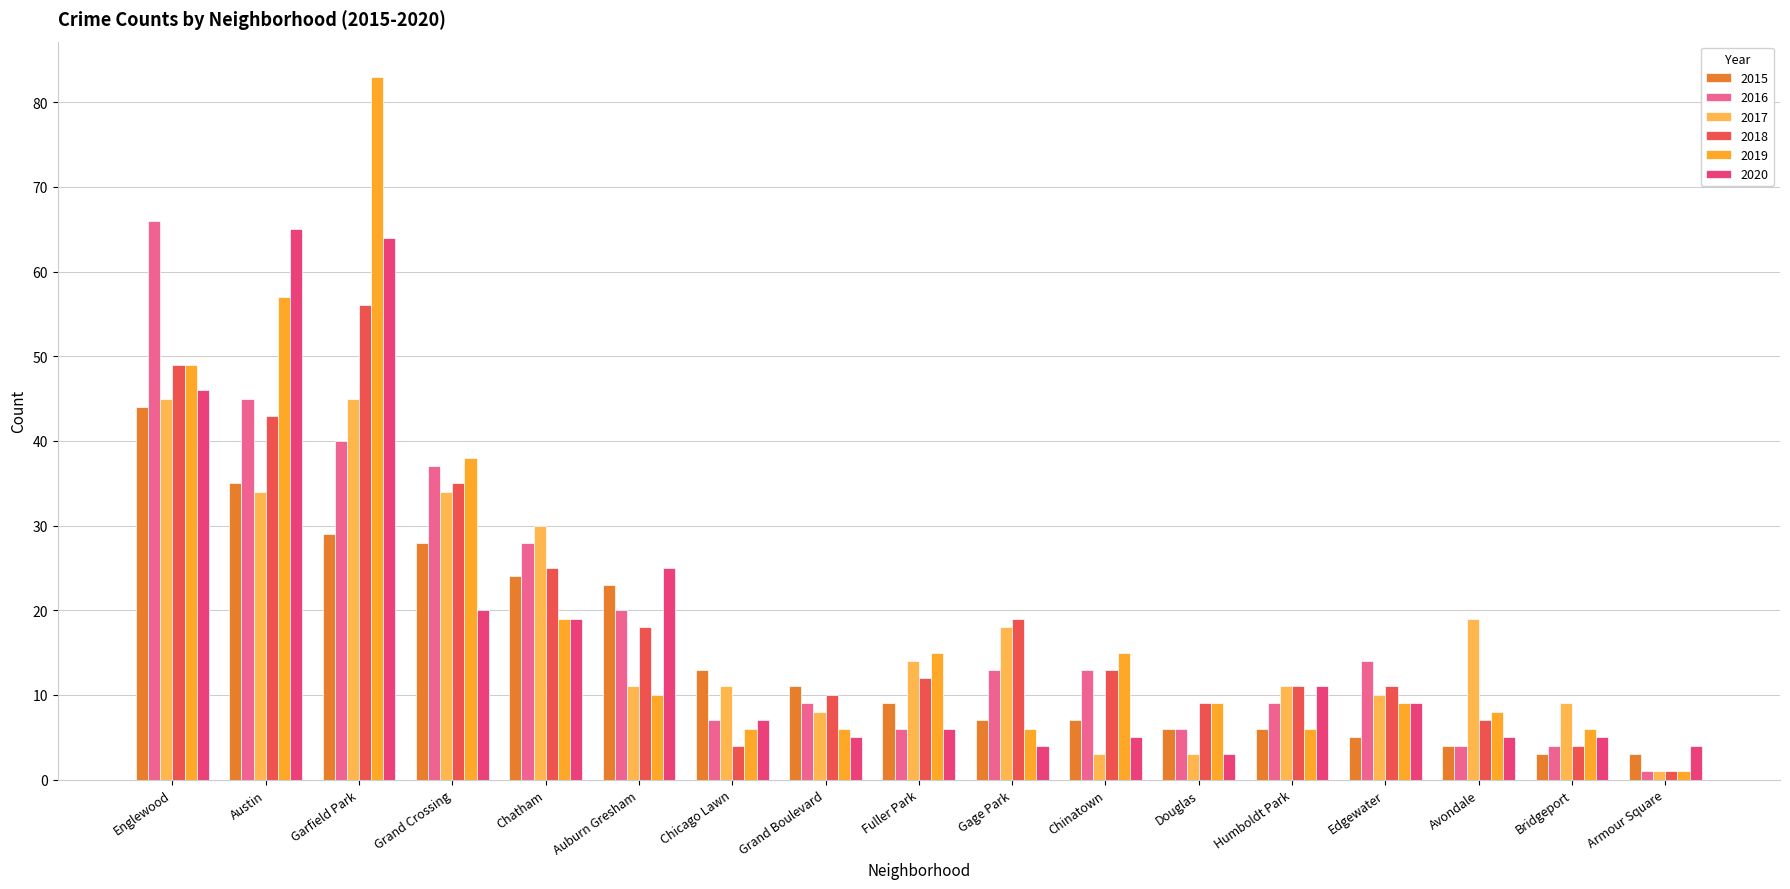

How many groups of bars are there?

17